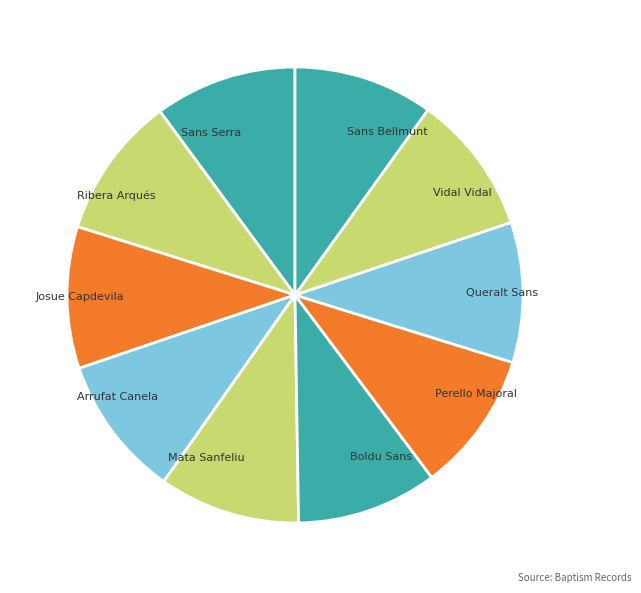

Approximately how many times larger is the value at Perello Majoral compared to Vidal Vidal?

1.0